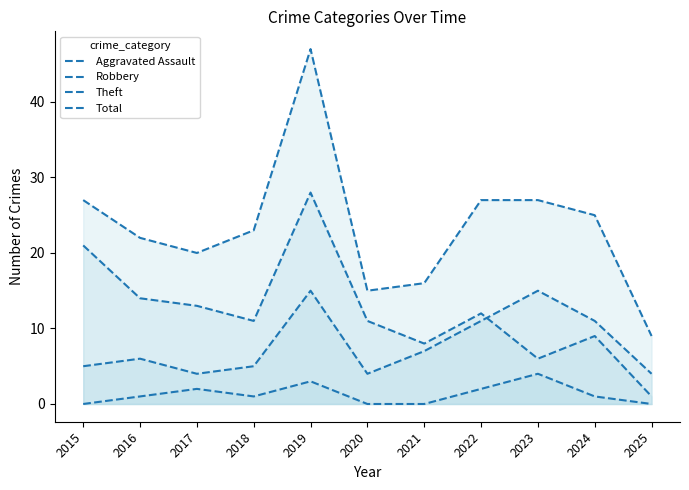

What is the average value of the Theft series?

12